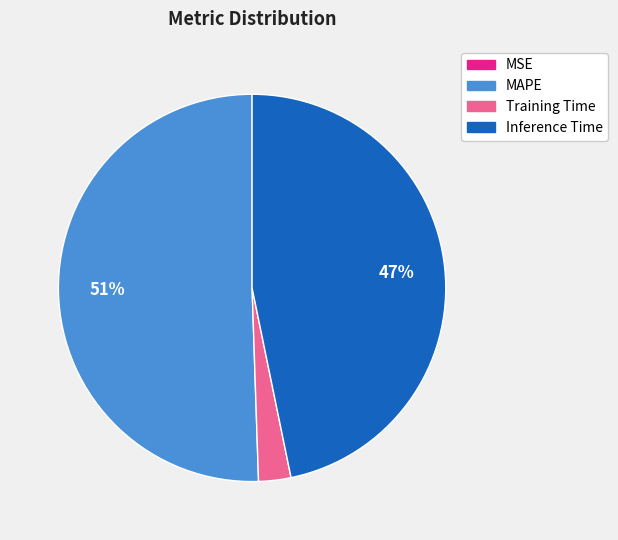

Does Training Time represent more than half of the total?

No